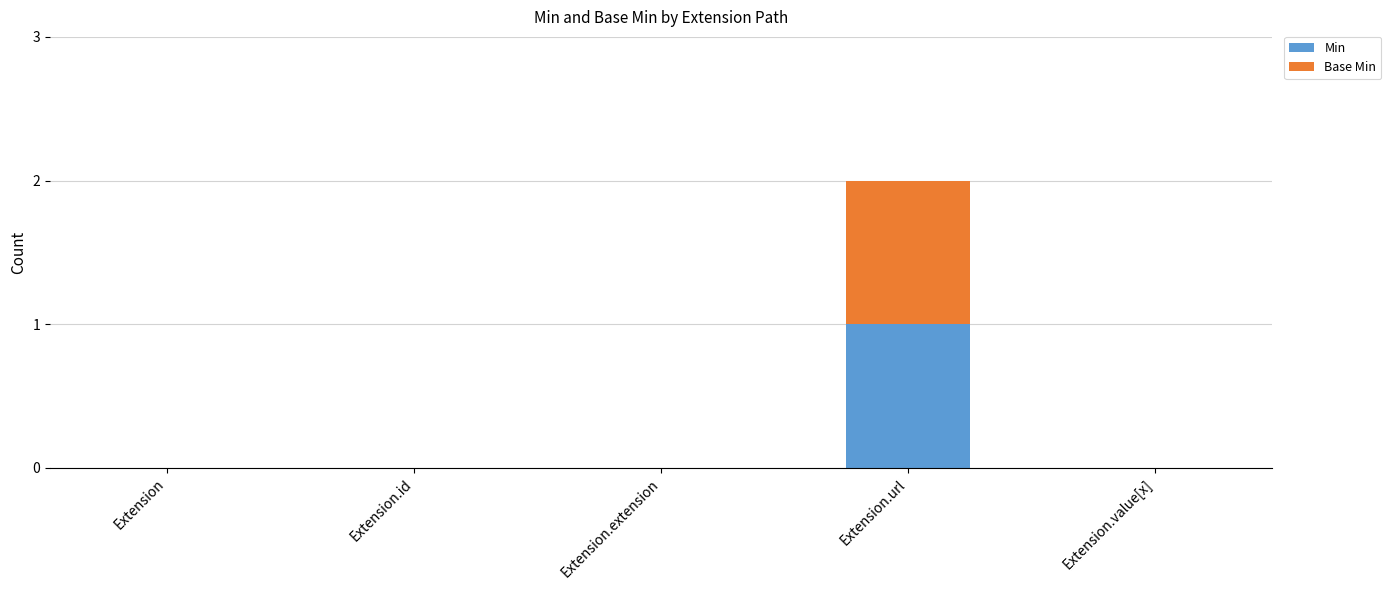

At which category is the sum across all series the highest?

Extension.url